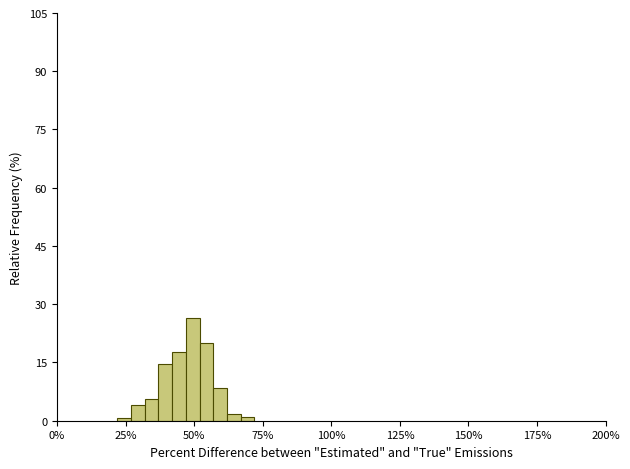

Around what value on the x-axis is the tallest bar? Give the approximate position of its centre, as read against the axis.

50